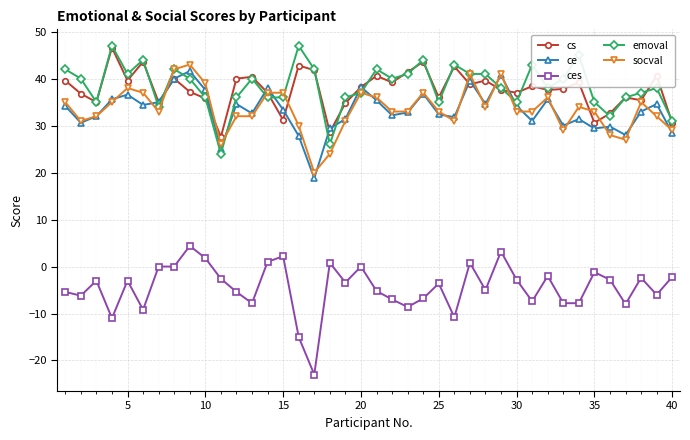

True or false: emoval and ces intersect in this chart.

False